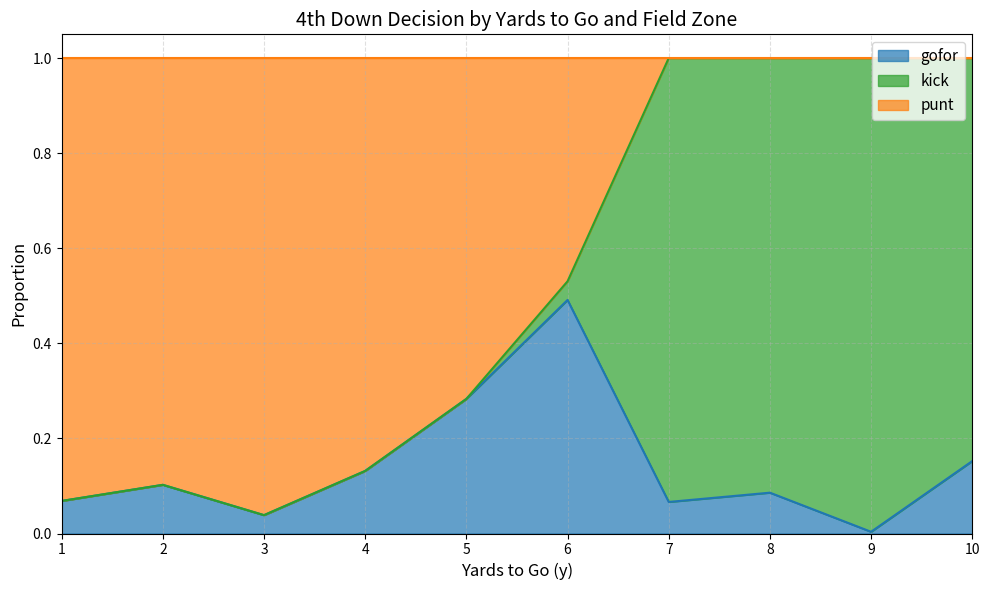

Is it true that gofor equals 0.8 at 6?

False